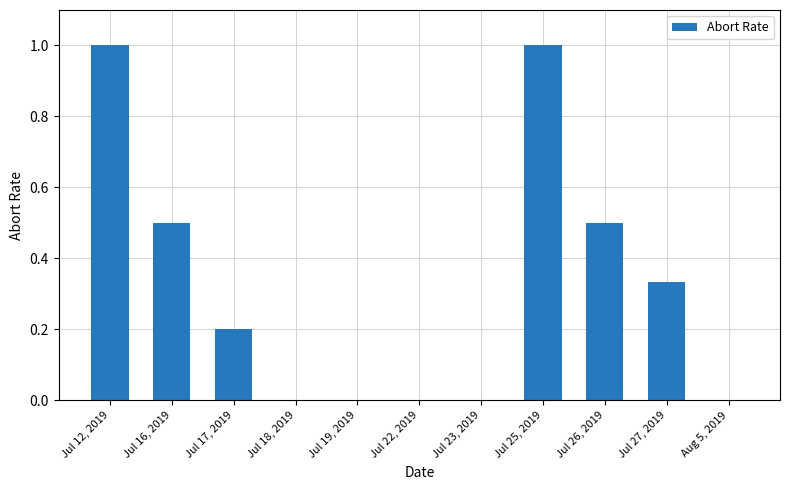

What is the sum of the values at Jul 12, 2019 and Jul 25, 2019?

2.0